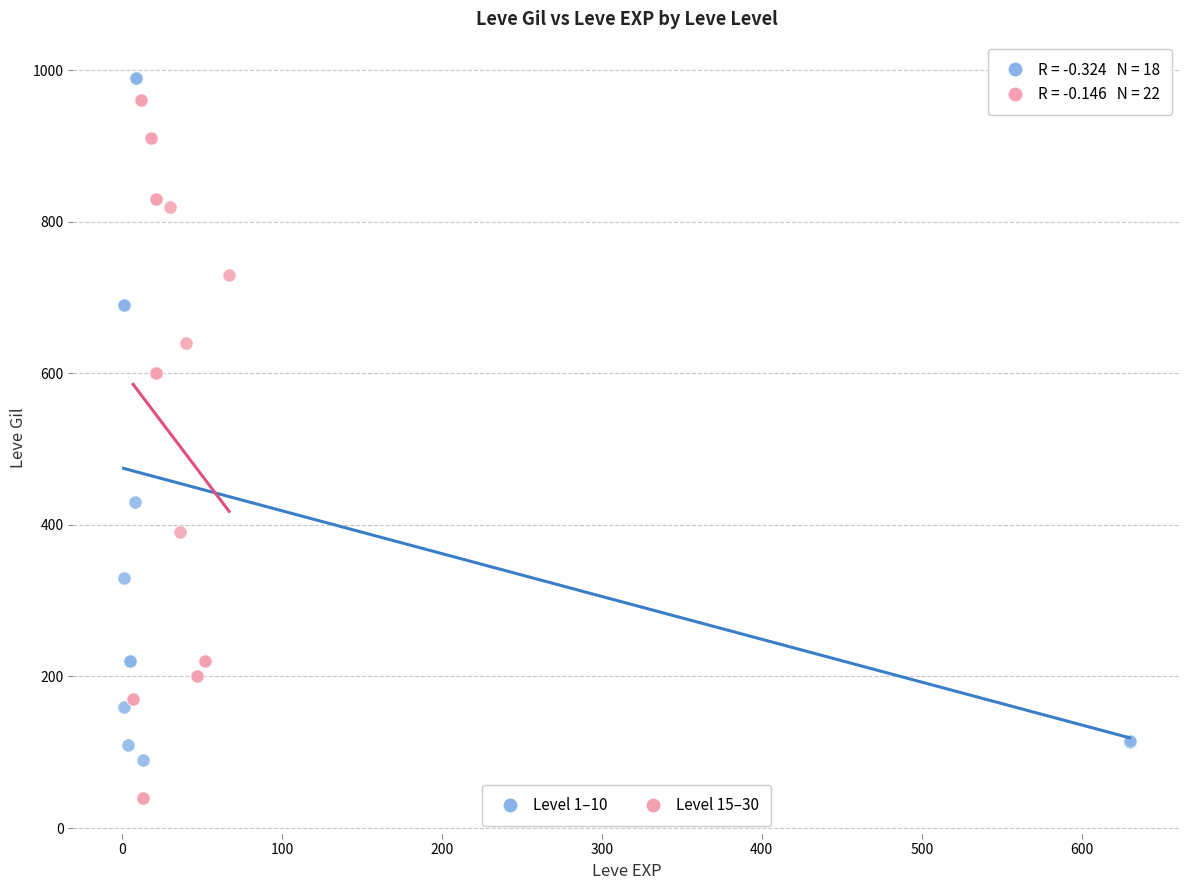

Which series contains the highest Y value?

Level 1–10